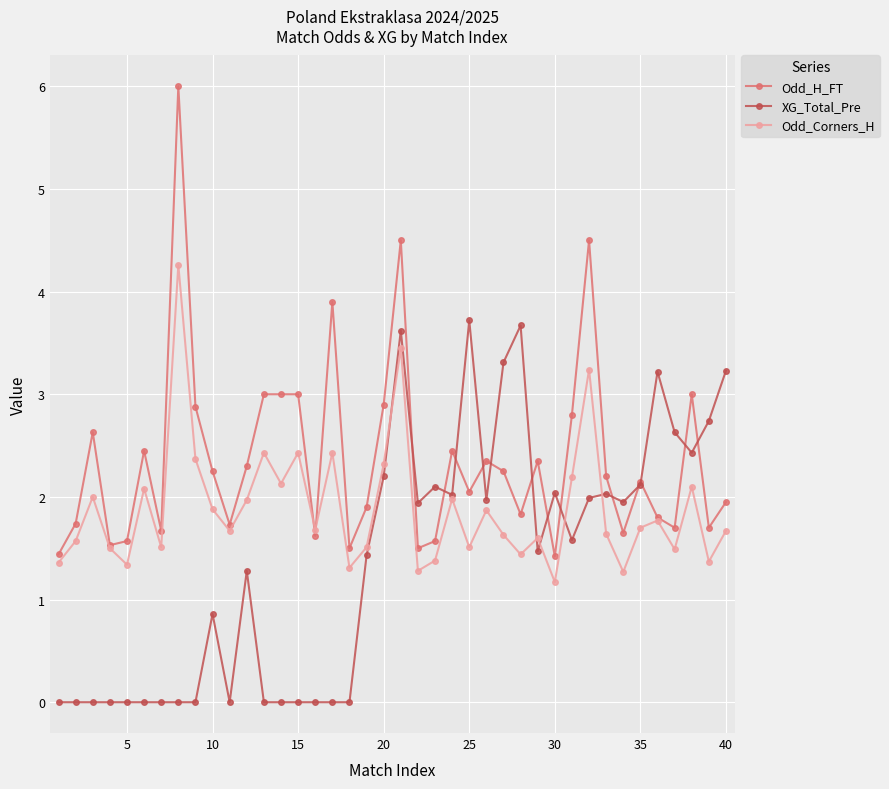

What is the value of the XG_Total_Pre point at the 35th from the left?

2.1